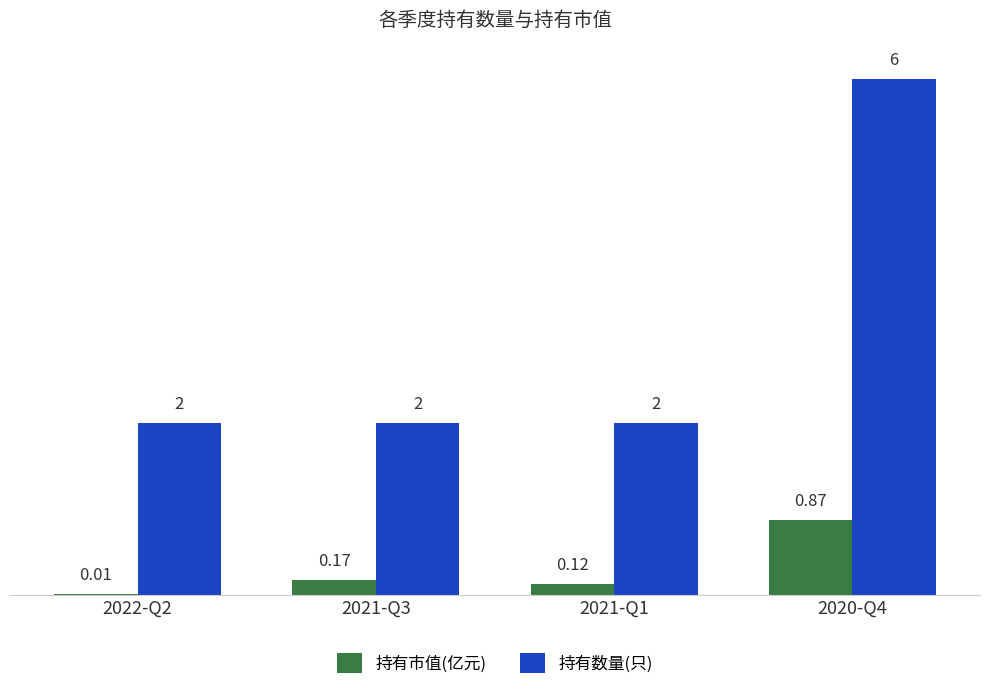

At which category is the sum across all series the highest?

2020-Q4